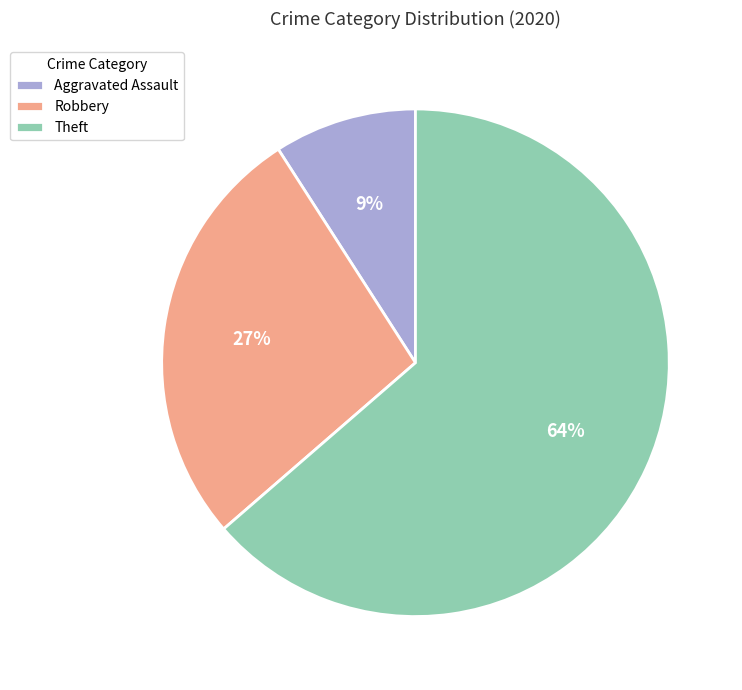

Is it true that Aggravated Assault is 1% of the pie?

False